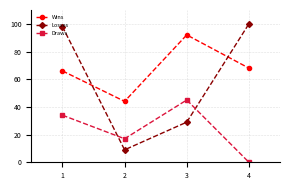

Is it true that Losses equals 146 at 4?

False